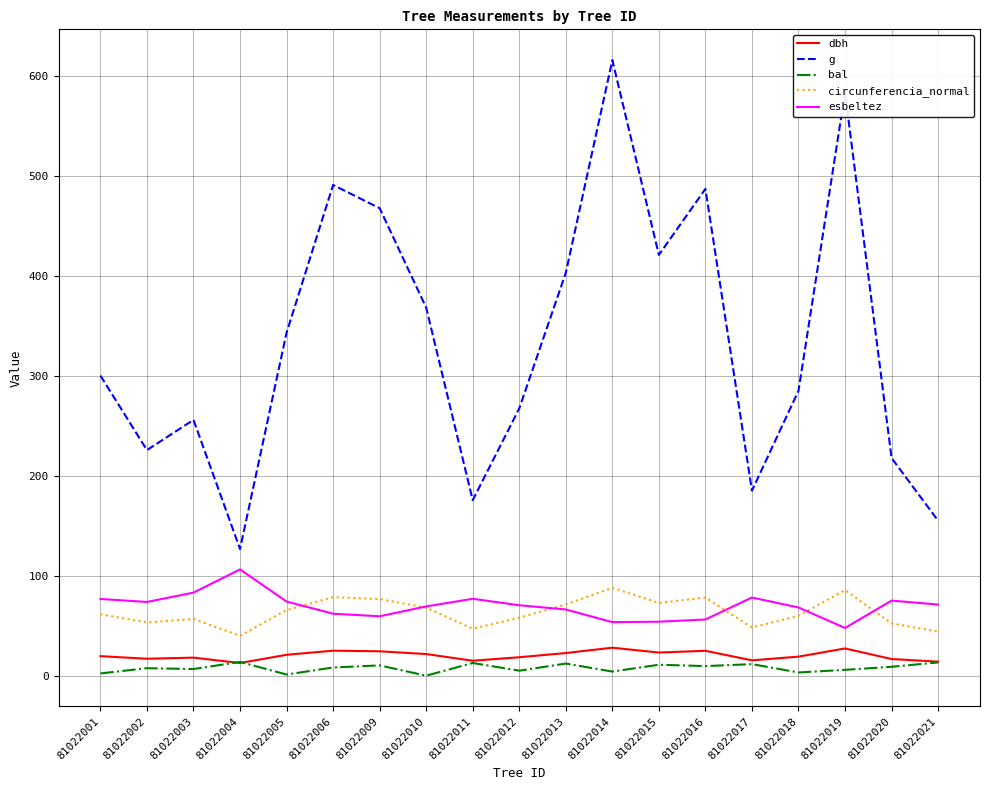

Between 81022001 and 81022019, which series saw the biggest shift?

g